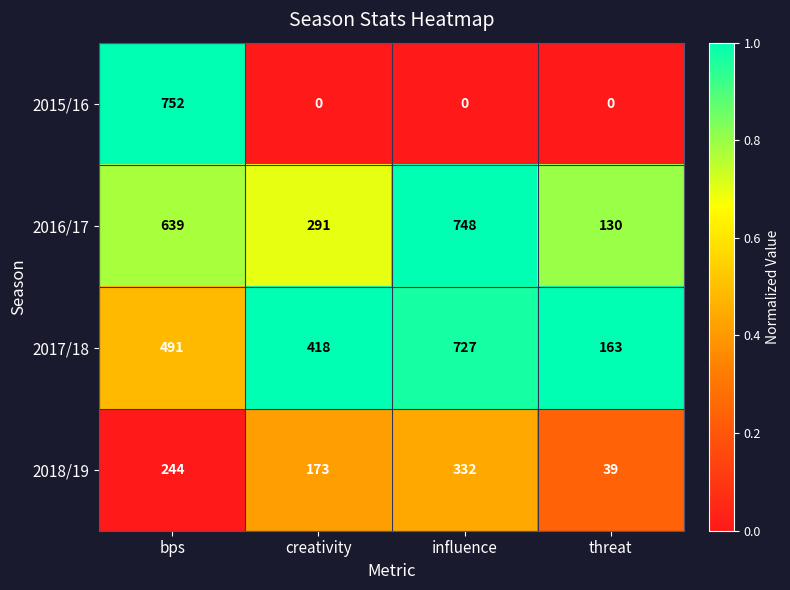

At how many categories does at least one series exceed 0?

4